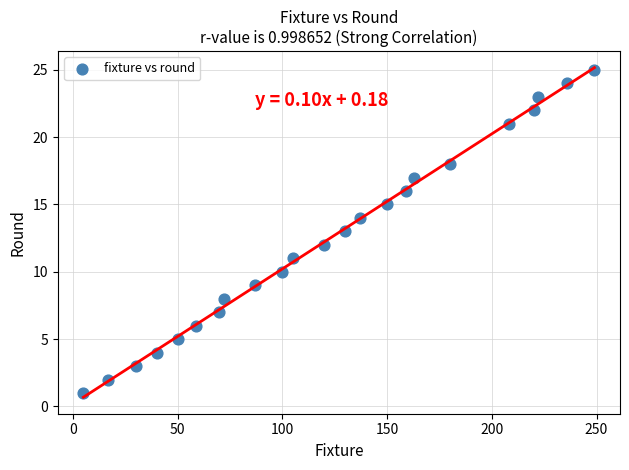

What is the range of X values (max minus min)?

244